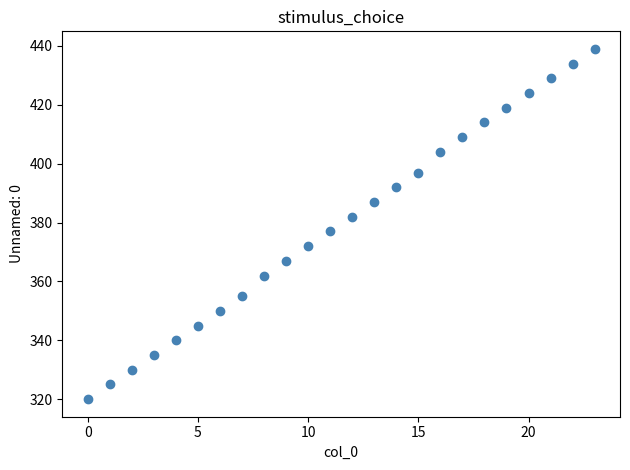

What is the range of Y values (max minus min)?

119